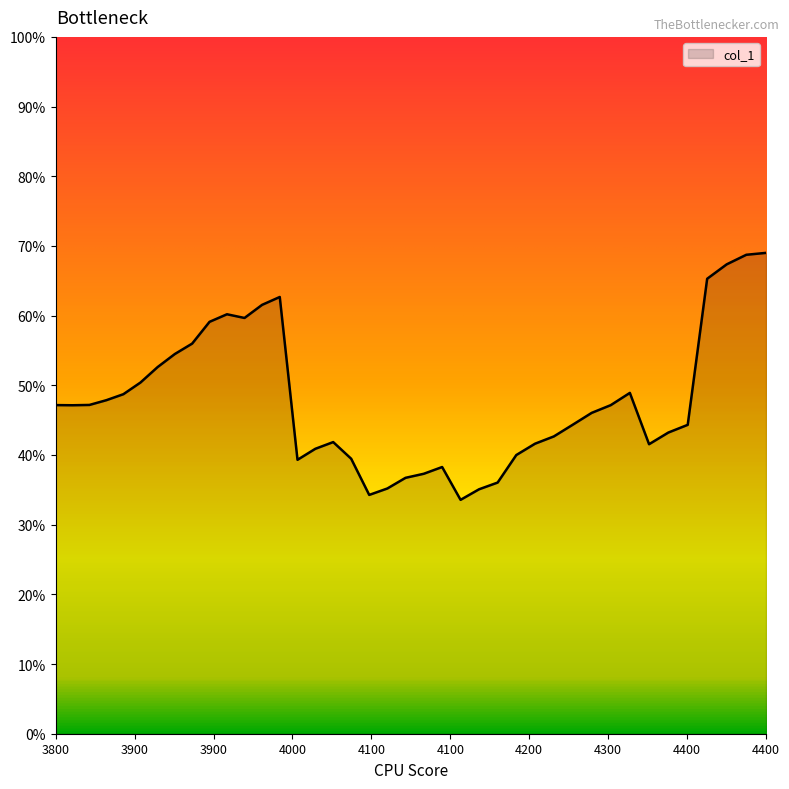

Reading right to left, list all the values displayed in this chart.

0.7	0.7	0.7	0.7	0.4	0.4	0.4	0.5	0.5	0.5	0.4	0.4	0.4	0.4	0.4	0.4	0.3	0.4	0.4	0.4	0.4	0.3	0.4	0.4	0.4	0.4	0.6	0.6	0.6	0.6	0.6	0.6	0.5	0.5	0.5	0.5	0.5	0.5	0.5	0.5